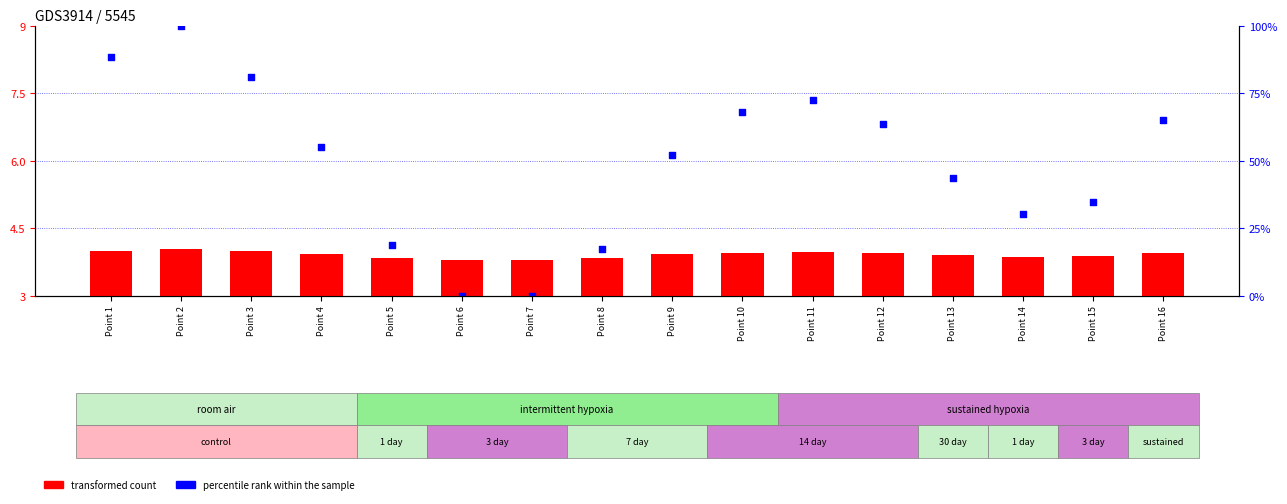

At which category is the sum across all series the highest?

Point 2